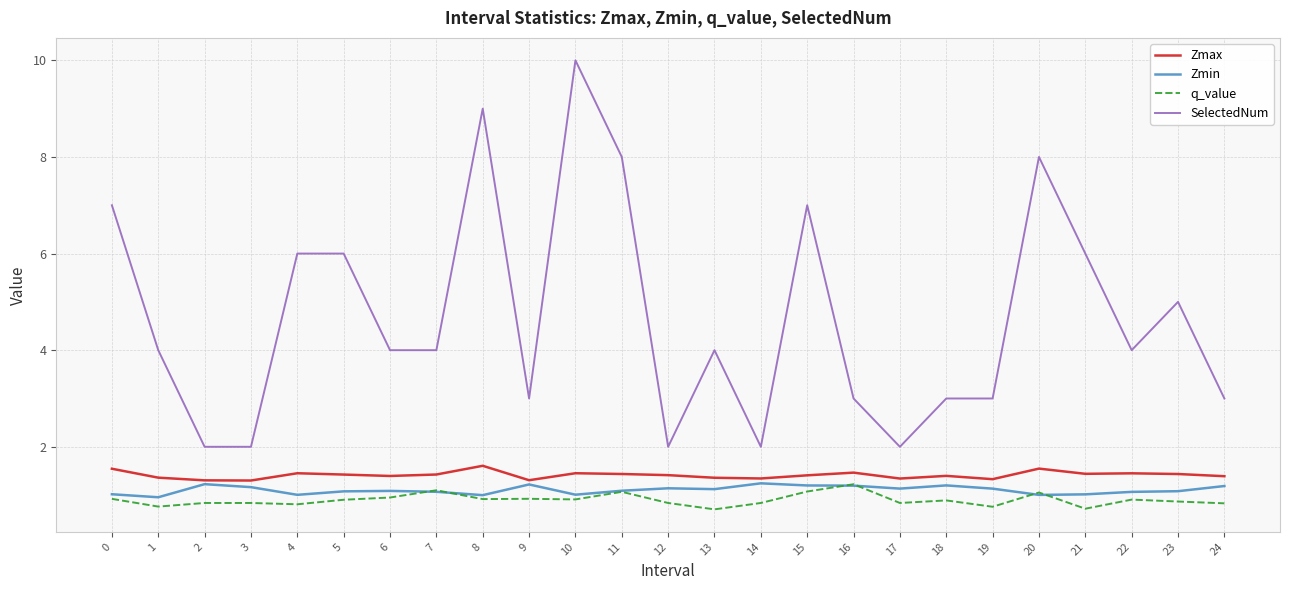

True or false: Zmin has more than 0 interior local peaks.

True